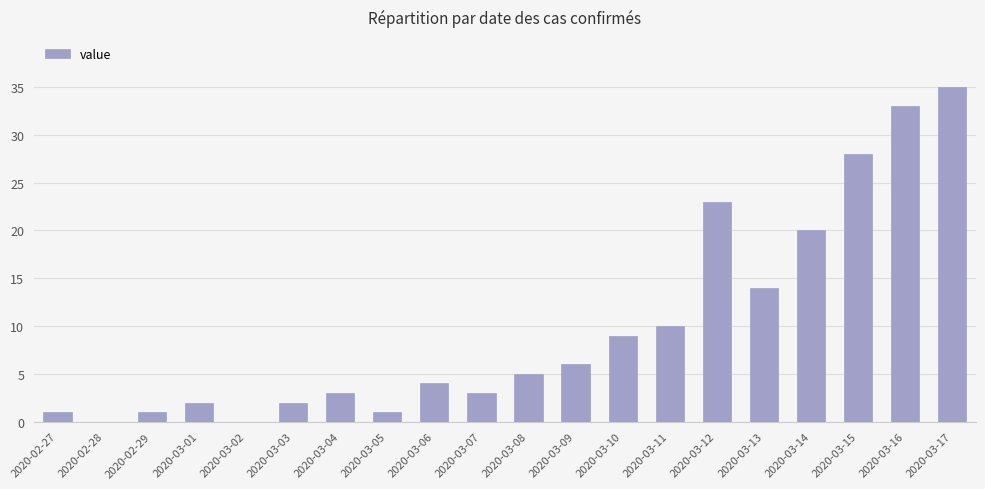

Count the number of data series in this chart.

1